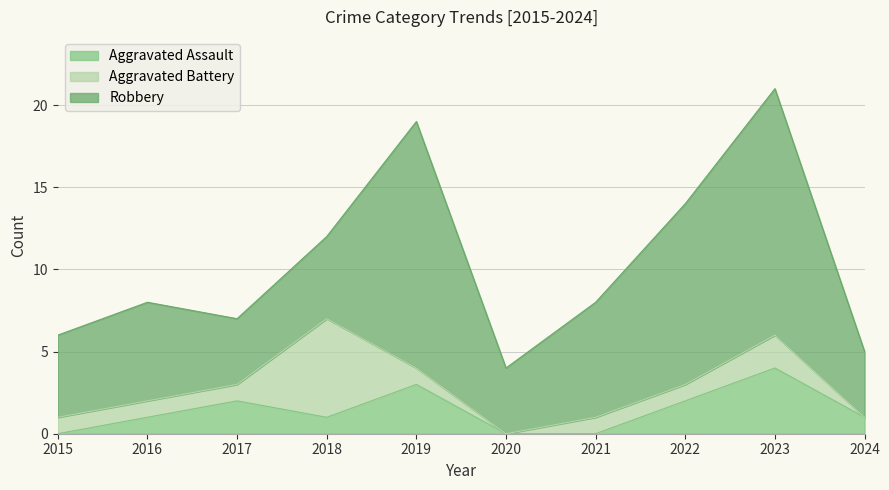

Where is the first local minimum for Aggravated Battery?

2020